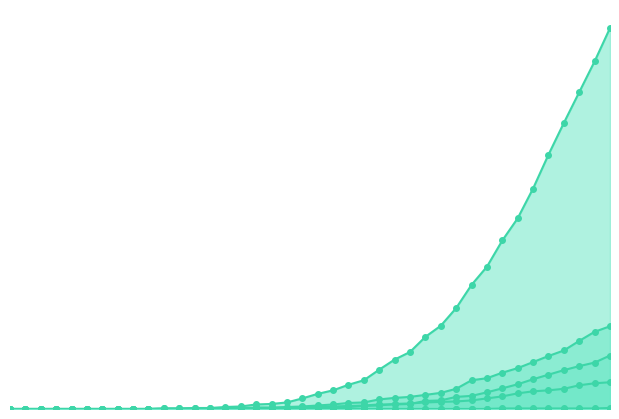

Which series has the widest spread of values?

CH